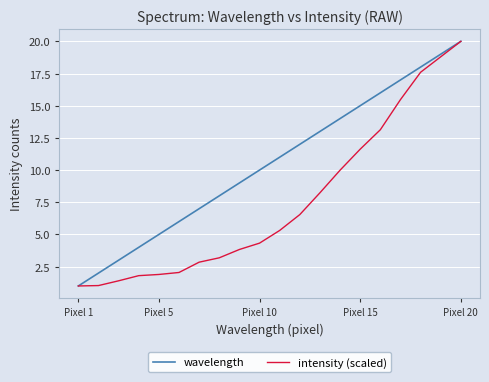

Which series has the largest total across all categories?

wavelength